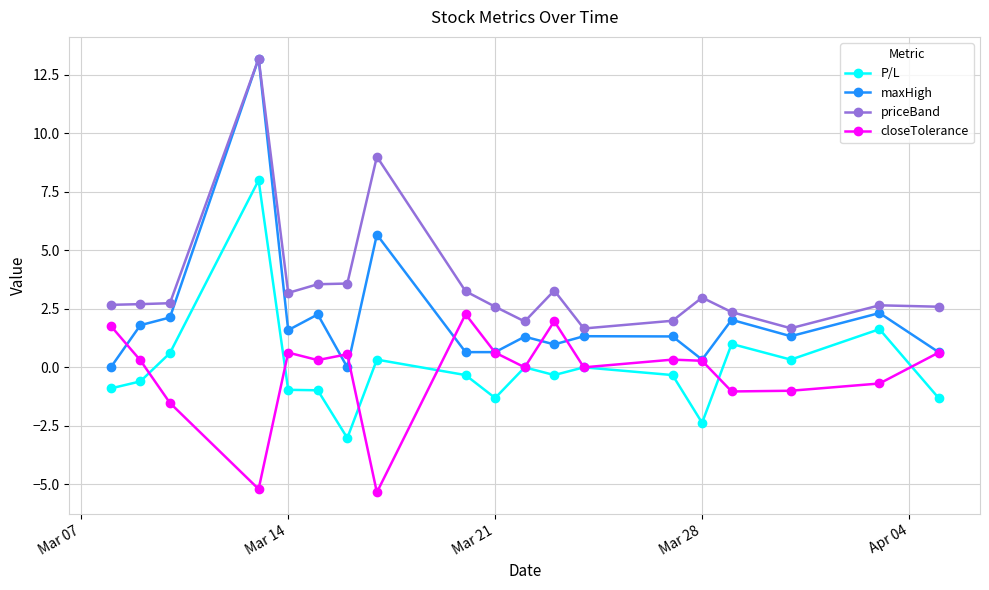

What is the value of the closeTolerance point at the 16th from the left?

-1.0